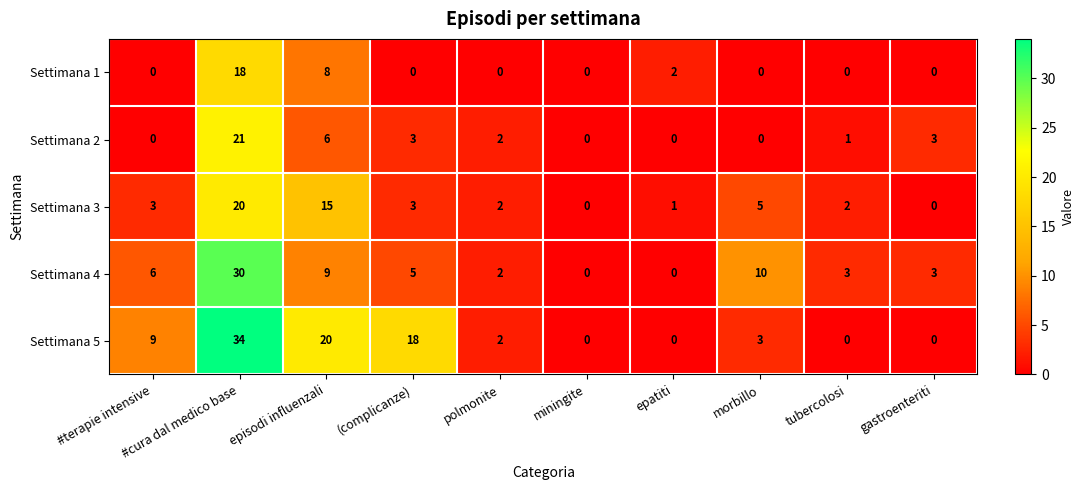

How many values in the Settimana 5 series are below 3?

5